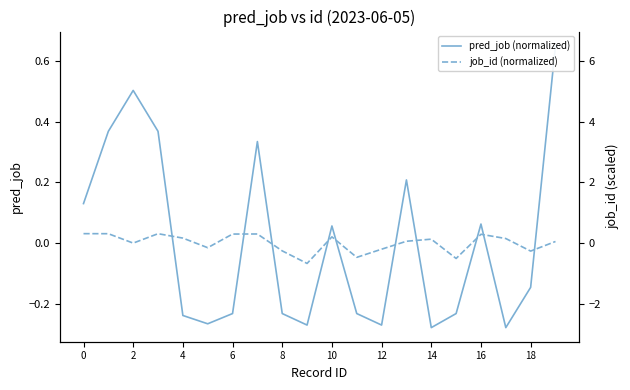

The value of pred_job (normalized) at 15 is -0.2. True or false?

True